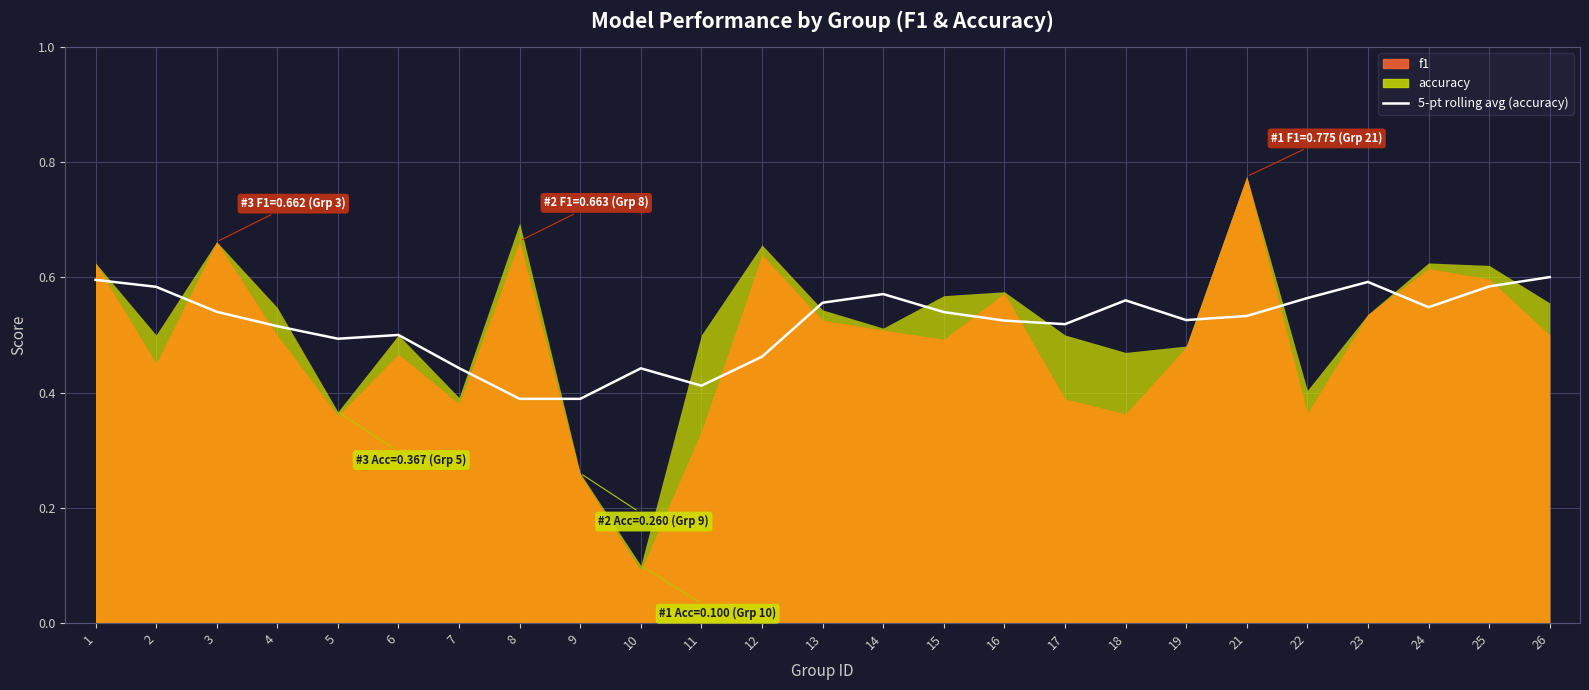

What is the approximate value at 2?

0.6